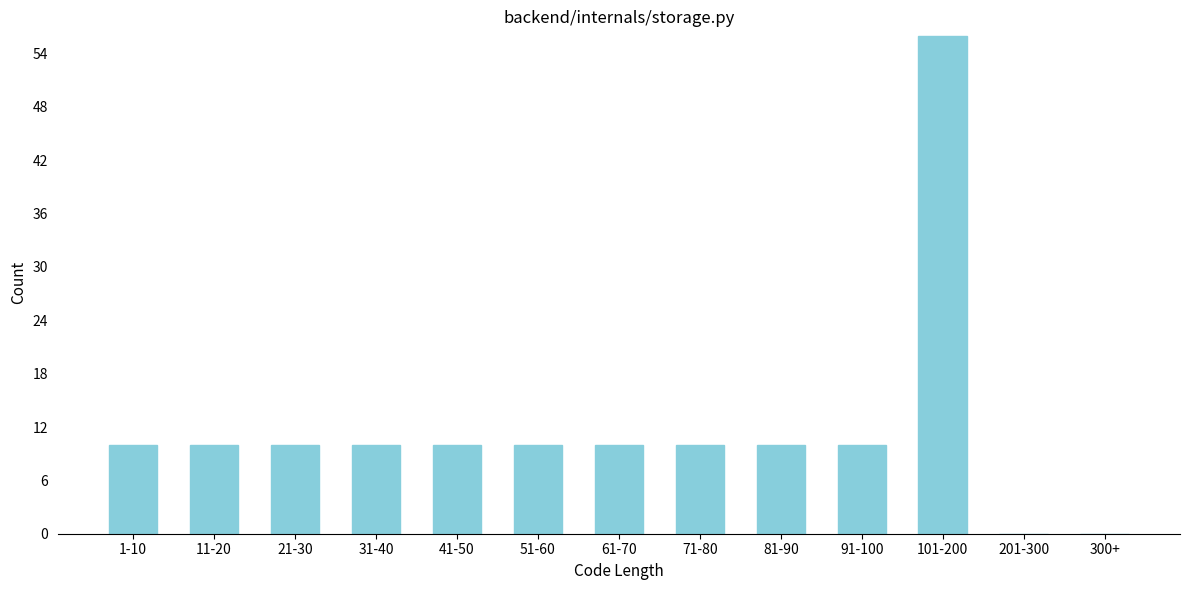

Reading left to right, extract all data points from this chart.

1-10=10	11-20=10	21-30=10	31-40=10	41-50=10	51-60=10	61-70=10	71-80=10	81-90=10	91-100=10	101-200=56	201-300=0	300+=0